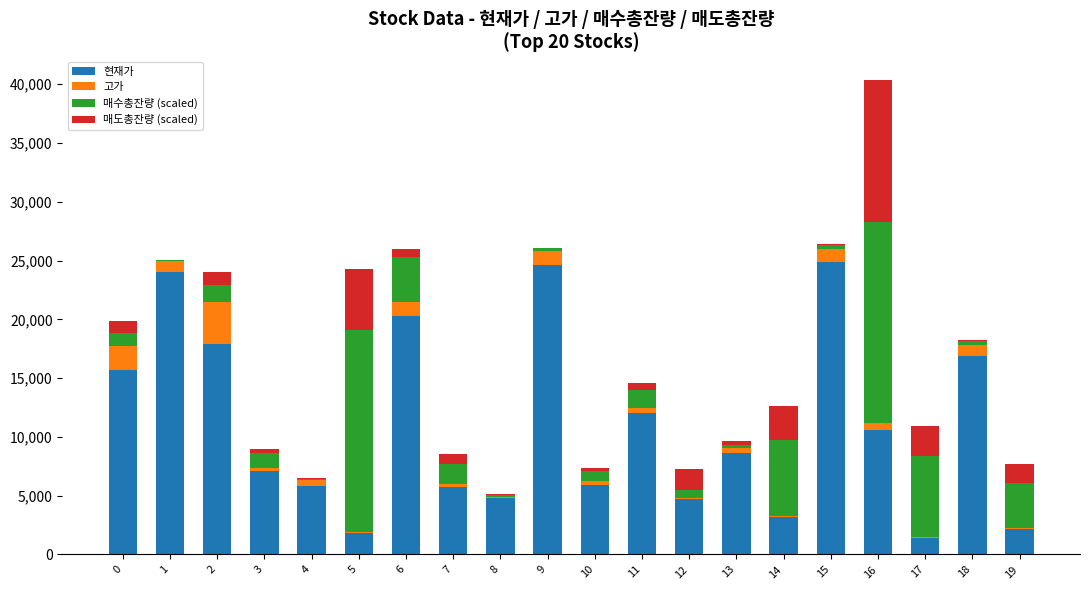

At which category is the sum across all series the highest?

16